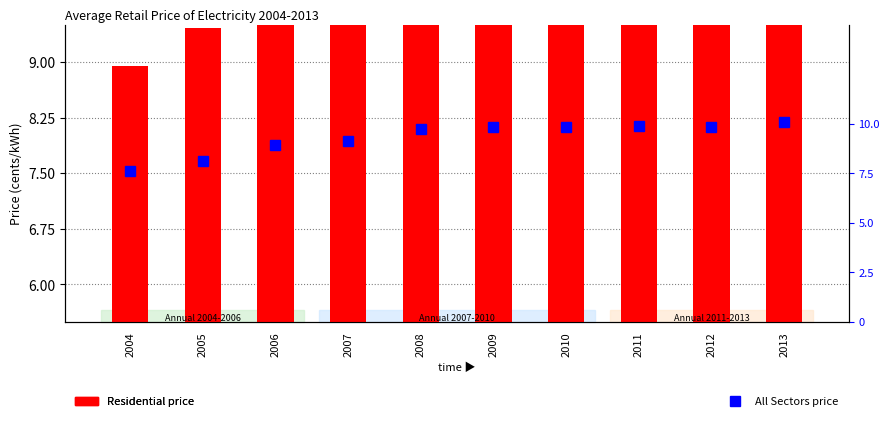

Which label corresponds to the smallest value in the chart?

2004